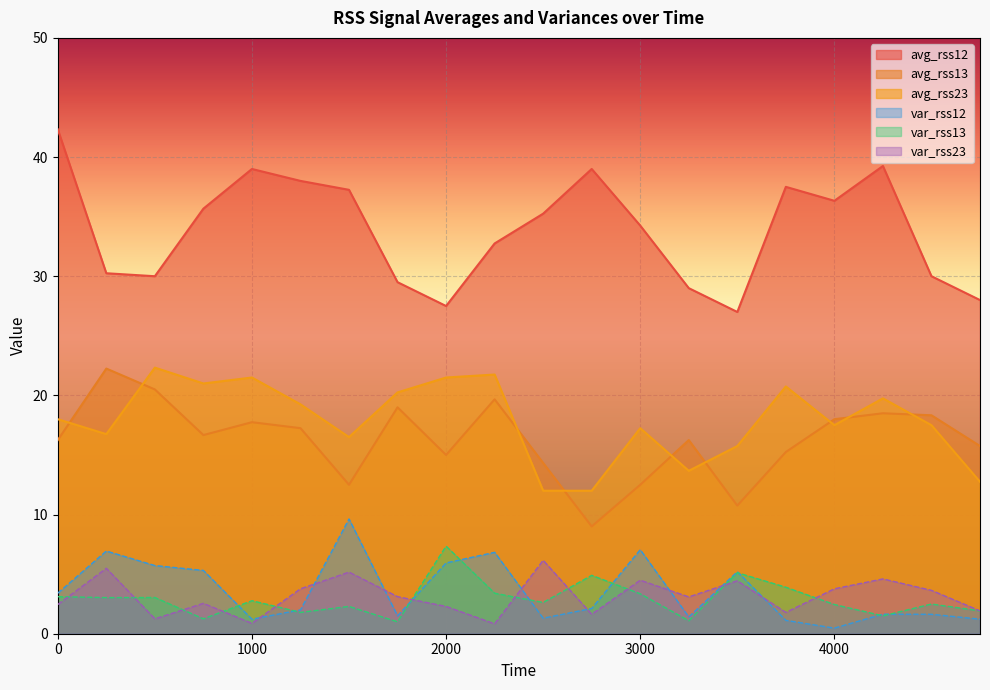

What is the value of the var_rss13 point at the 13th from the left?

3.4